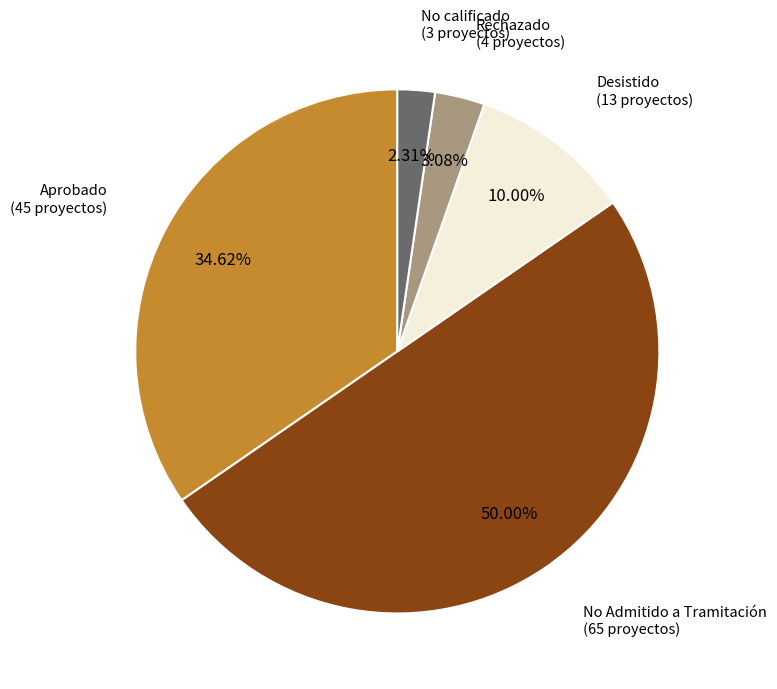

Which category has the smallest portion of the pie?

No calificado